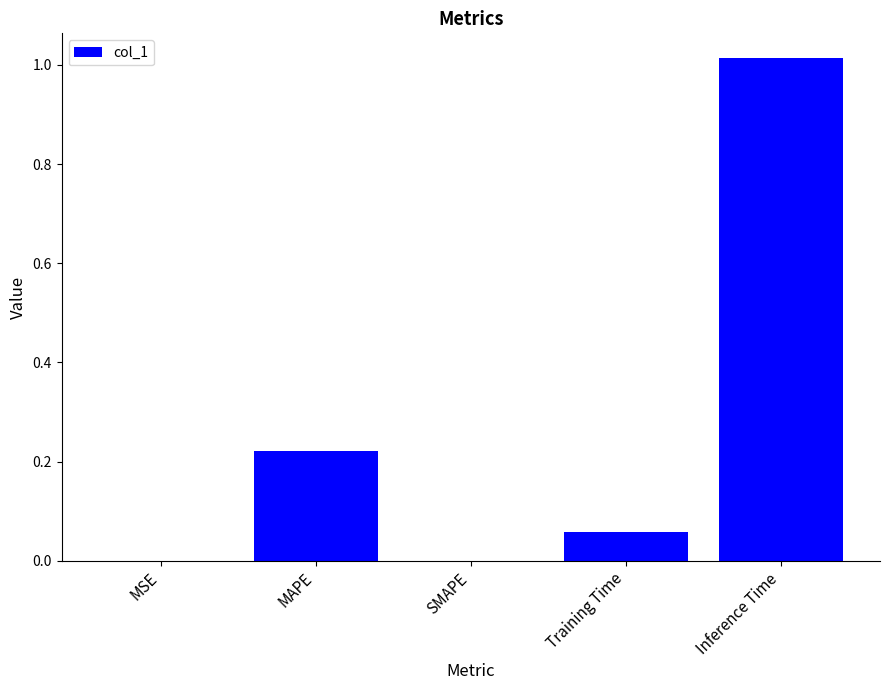

Which category has the highest value across all series?

Inference Time